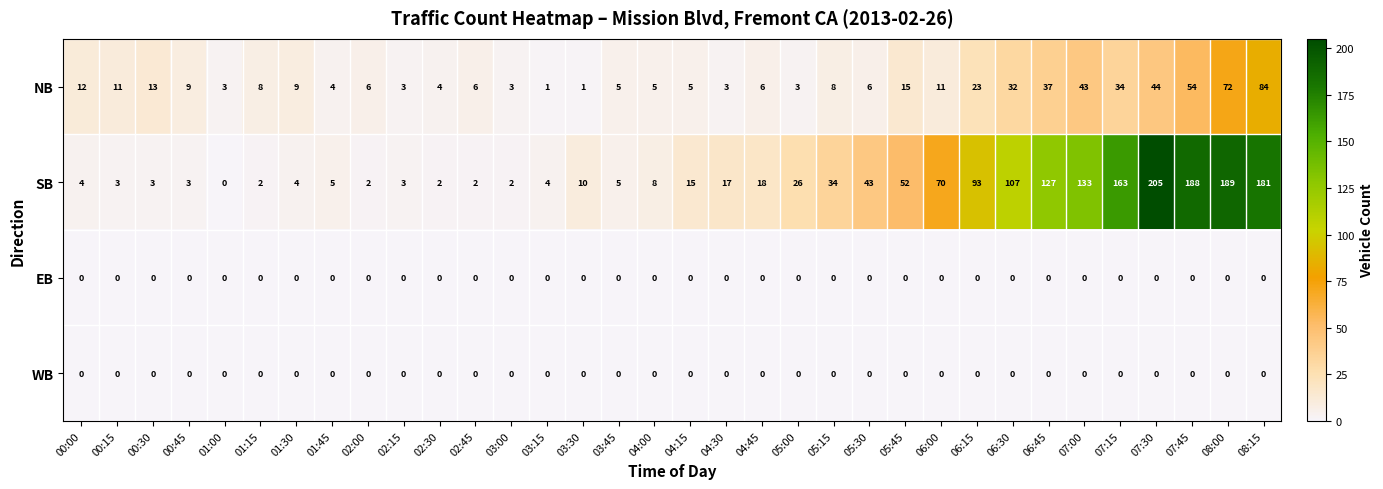

Where is NB nearest to the value 42?

07:00